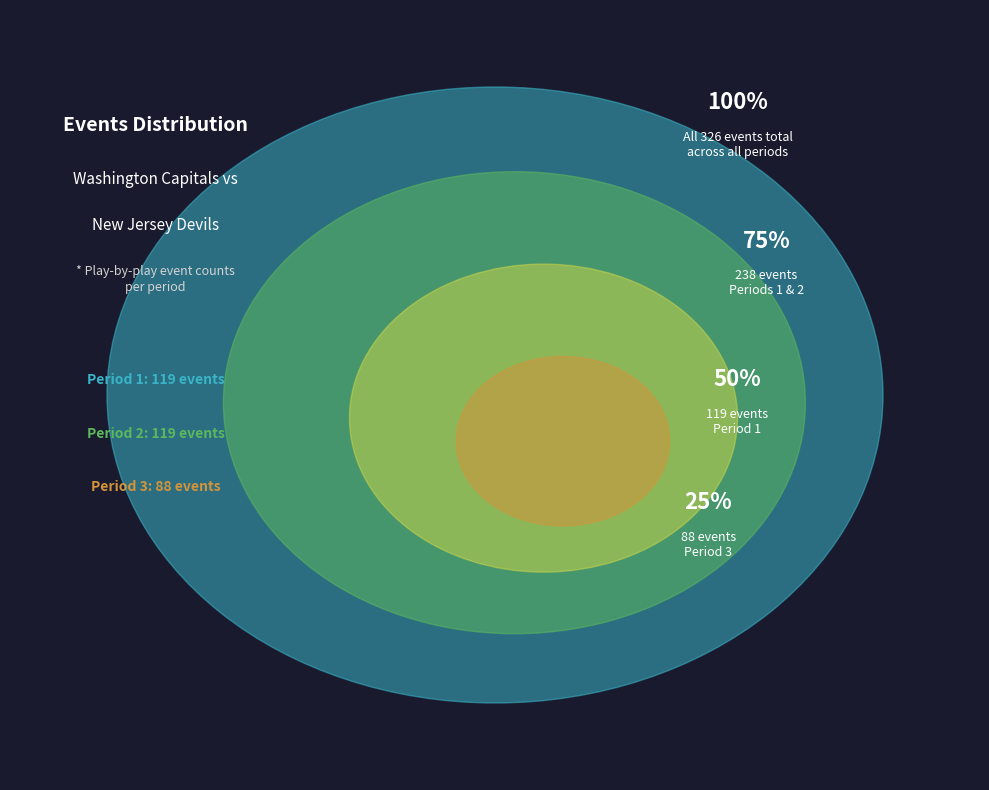

Does Period 3 represent more than half of the total?

No